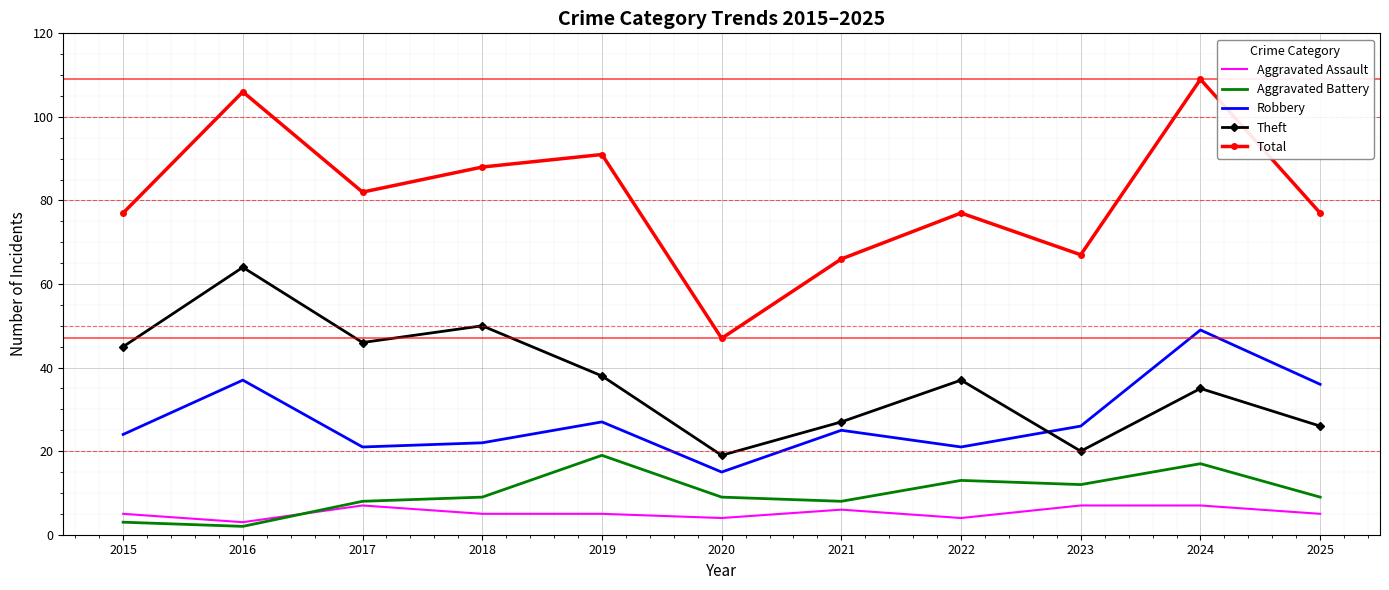

True or false: Robbery and Total intersect in this chart.

False